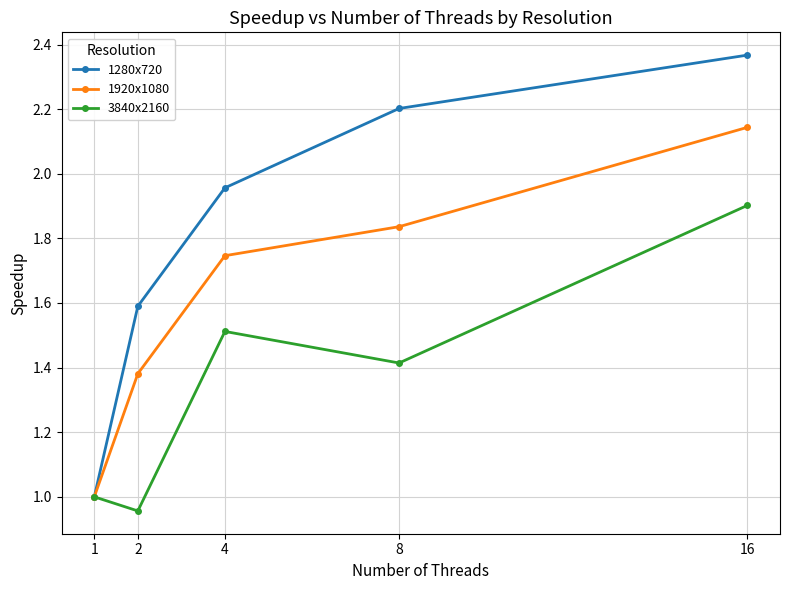

Which label corresponds to the largest value in the chart?

16